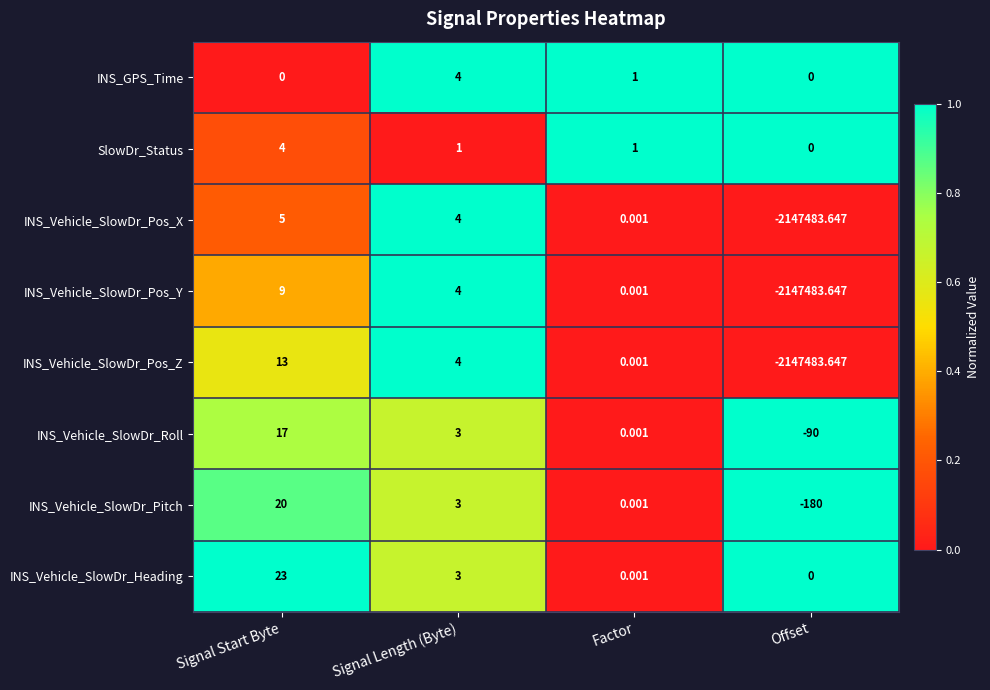

Which category has the highest value in the SlowDr_Status series?

Signal Start Byte